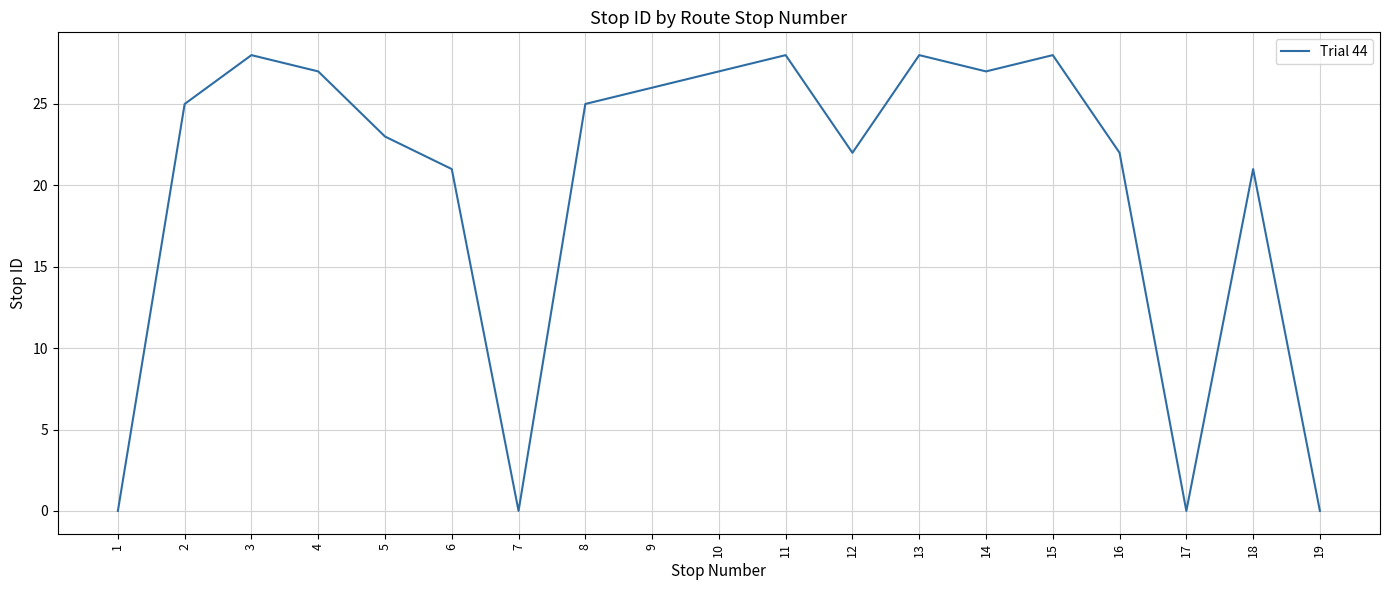

Is this an area chart (filled region under the line)?

No